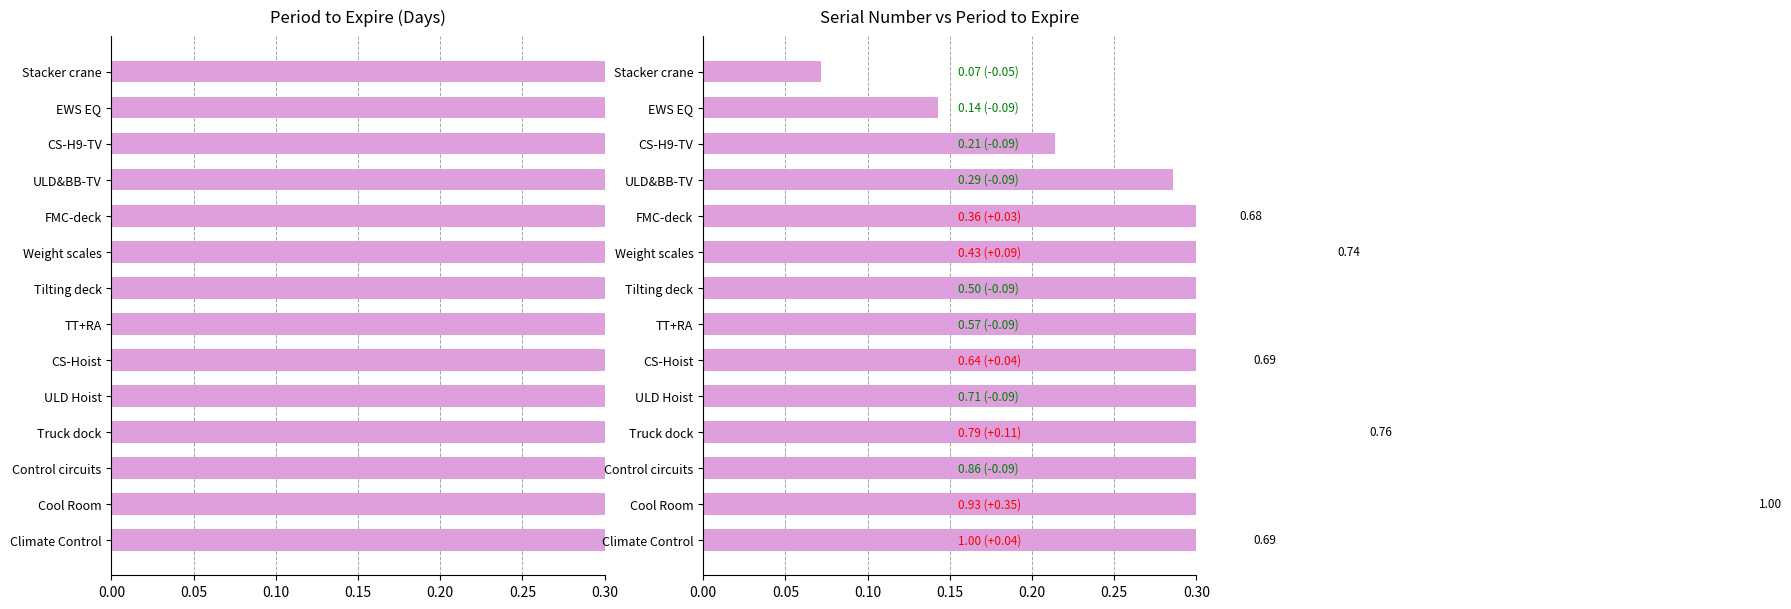

Is it true that Serial Number (normalized) equals 0.3 at CS-Hoist?

False